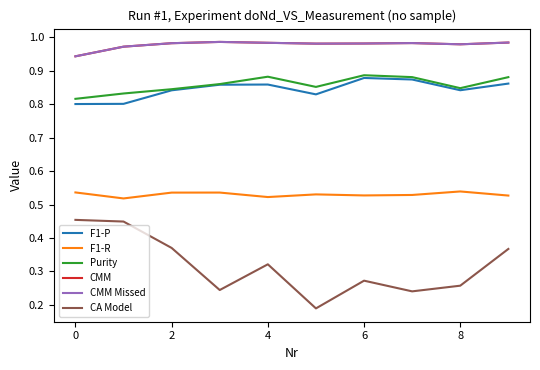

True or false: F1-R and CMM intersect in this chart.

False